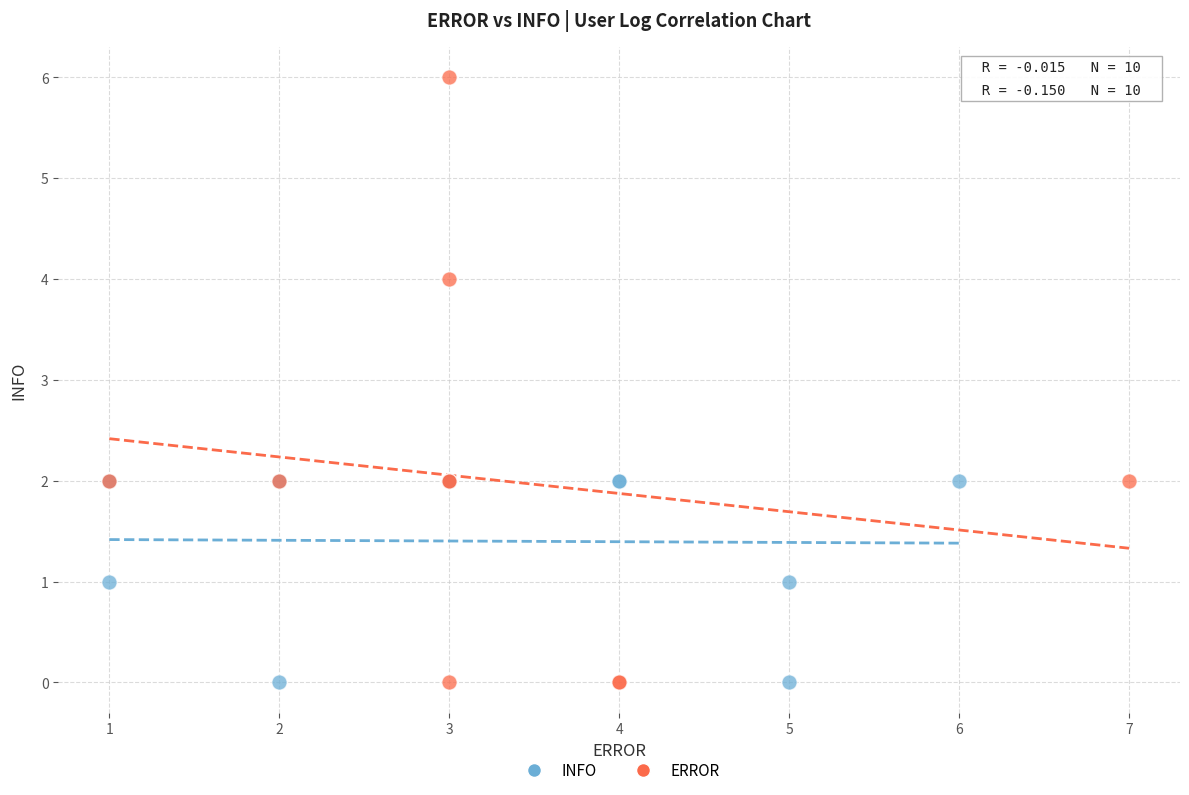

What are all the series names shown in the legend?

INFO, ERROR